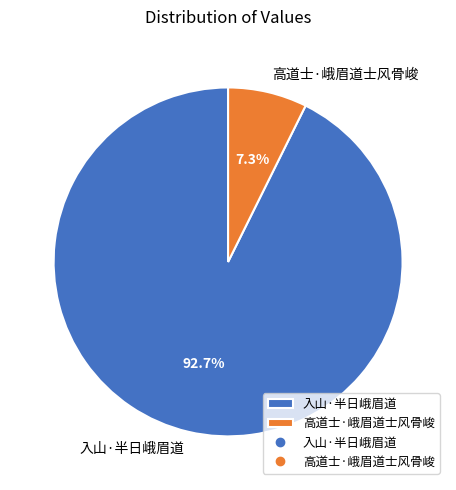

How many slices are in this pie chart?

2